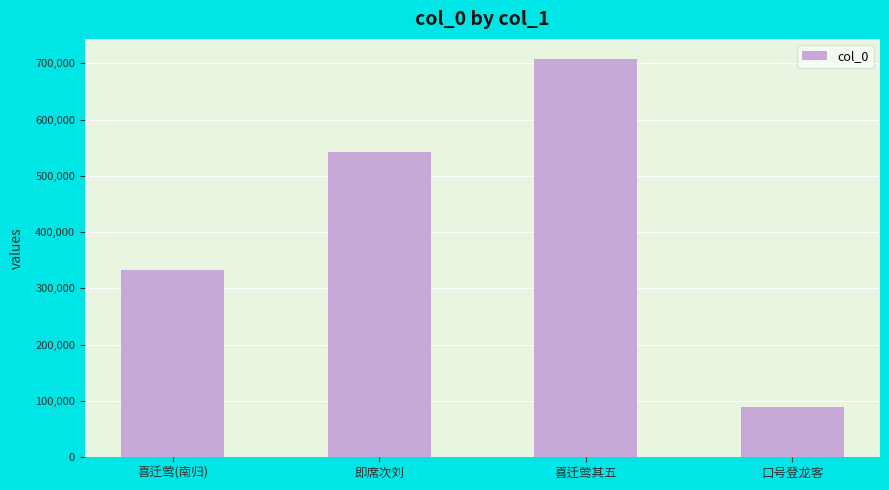

Reading right to left, transcribe all the data shown in this chart.

89414	707969	542532	332785